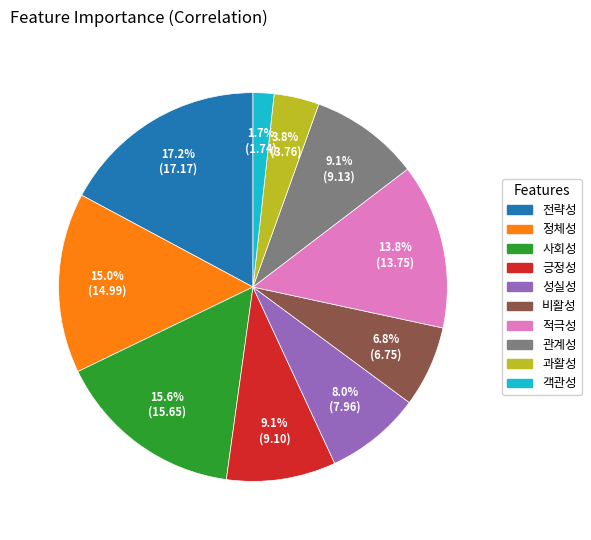

Between 적극성 and 비활성, which is larger?

적극성